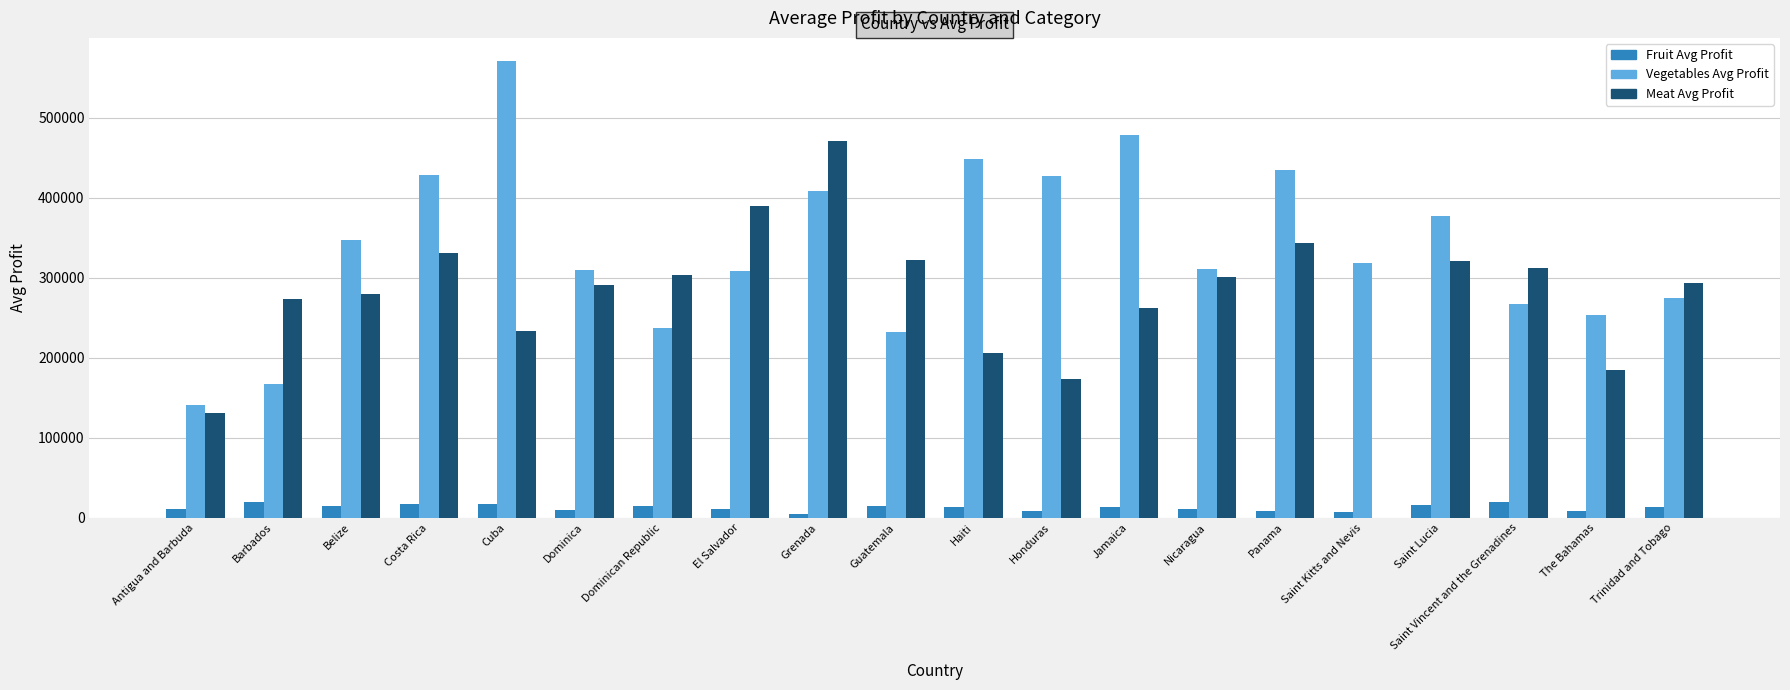

The value of Meat Avg Profit at Antigua and Barbuda is 130358.8. True or false?

True